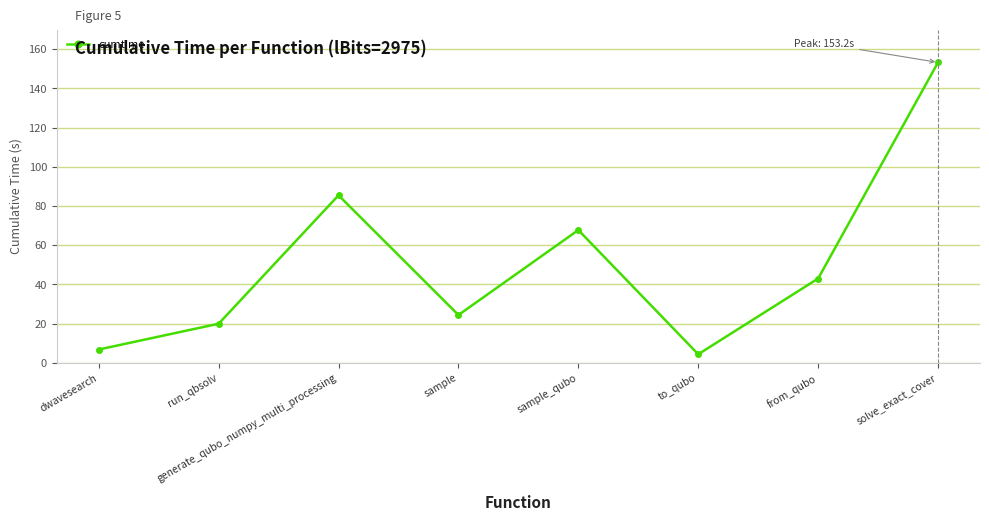

Reading left to right, transcribe all the data shown in this chart.

dwavesearch=6.9	run_qbsolv=20.0	generate_qubo_numpy_multi_processing=85.5	sample=24.4	sample_qubo=67.8	to_qubo=4.4	from_qubo=43.0	solve_exact_cover=153.2